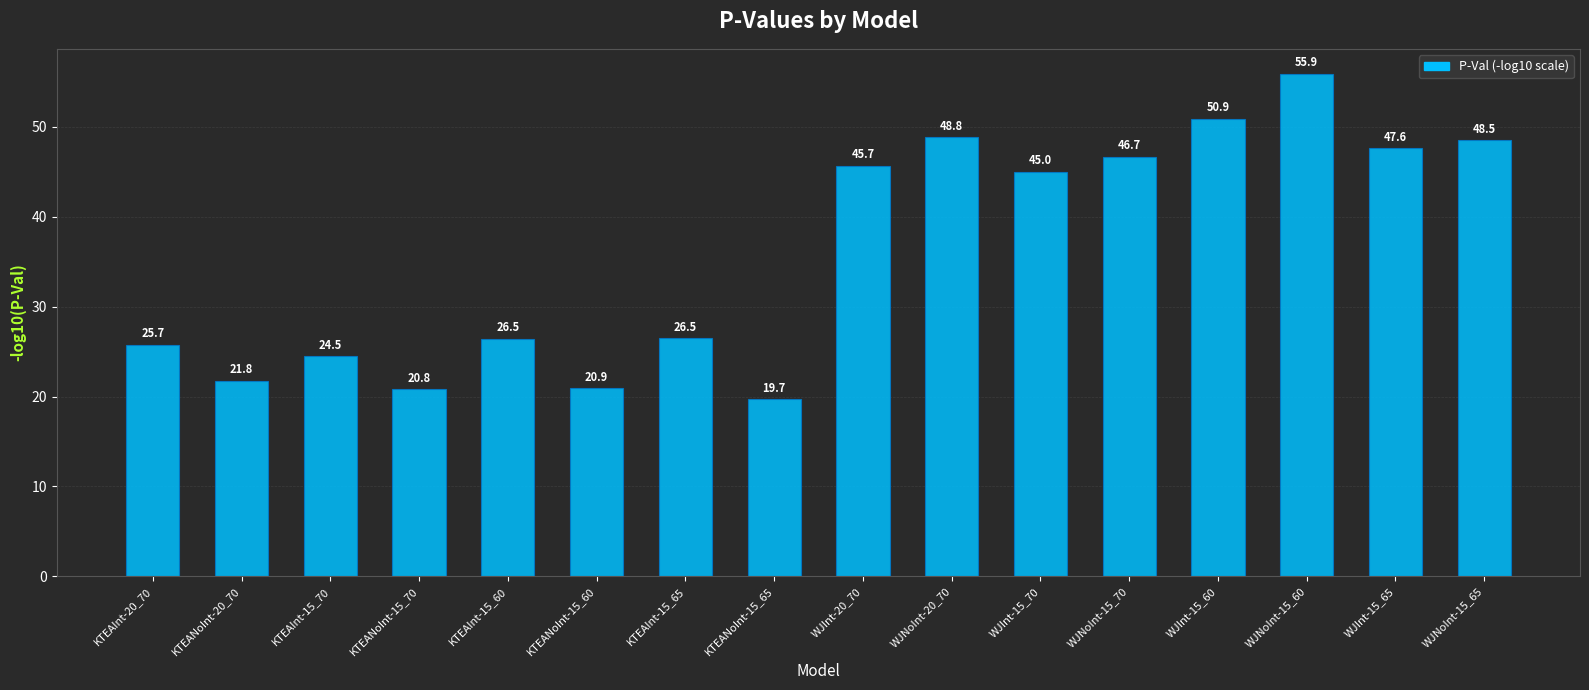

Between WJInt-15_60 and WJNoInt-15_60, which is larger?

WJNoInt-15_60